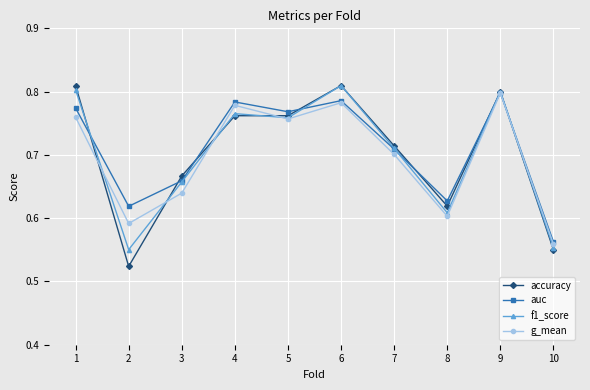

The accuracy series shows 0.6 at 8. True or false?

True